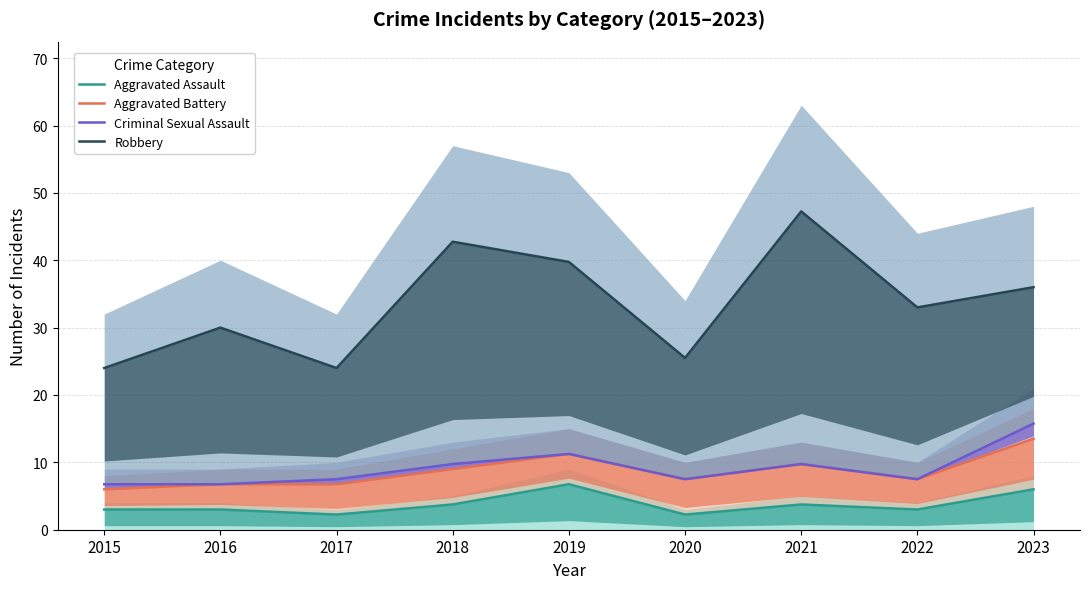

How many lines are shown in the chart?

4